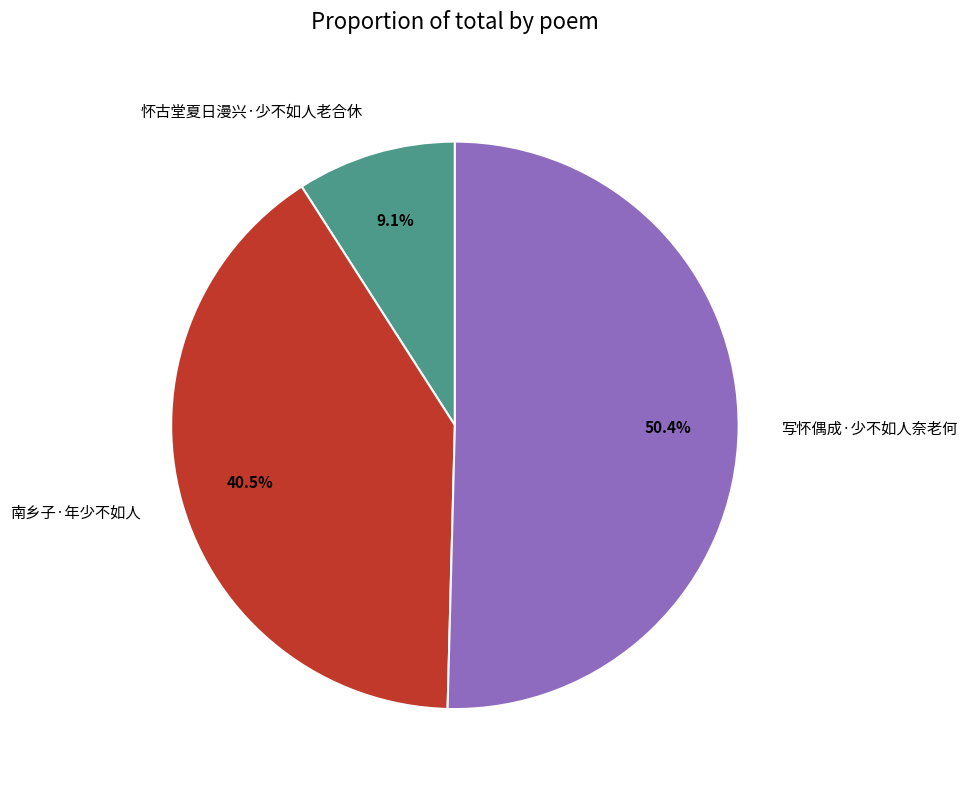

How many segments does this pie chart have?

3